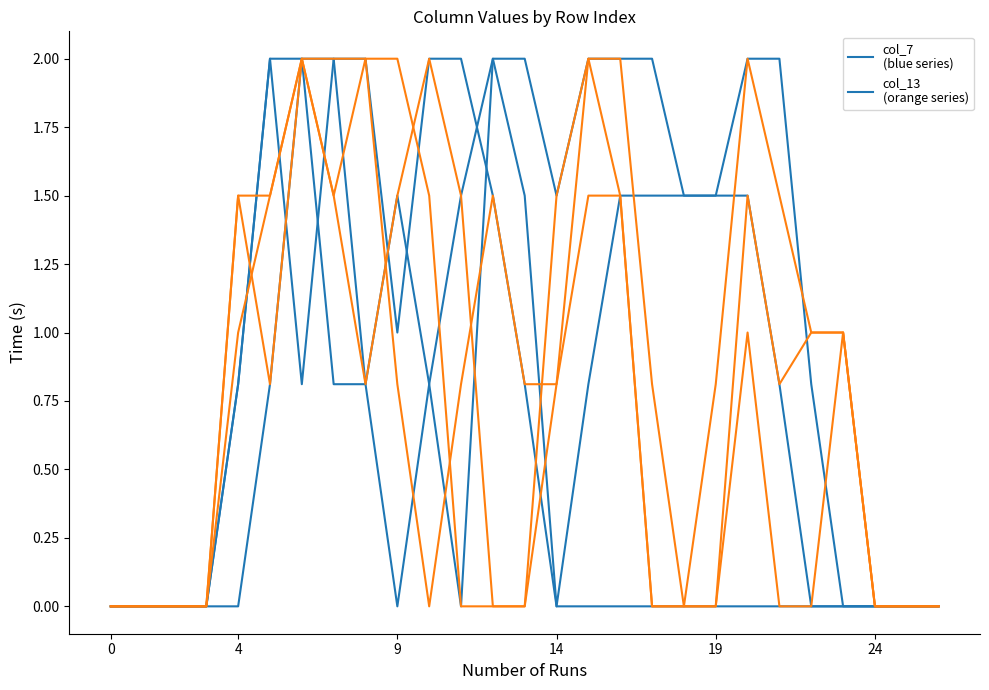

Does the chart display data point markers on the line(s)?

No